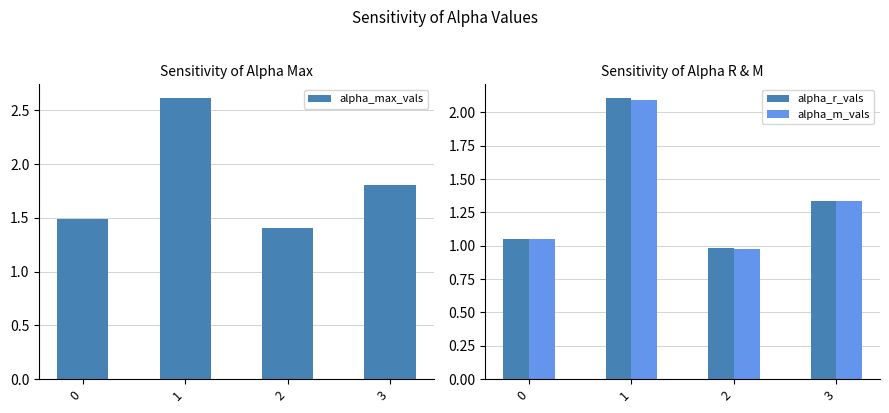

At which label is alpha_r_vals closest to 1?

2